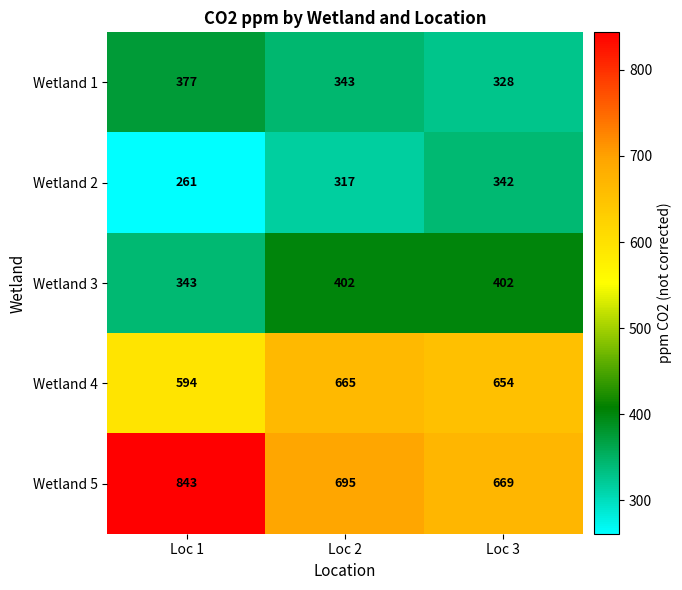

What is the sum of all Wetland 3 values?

1147